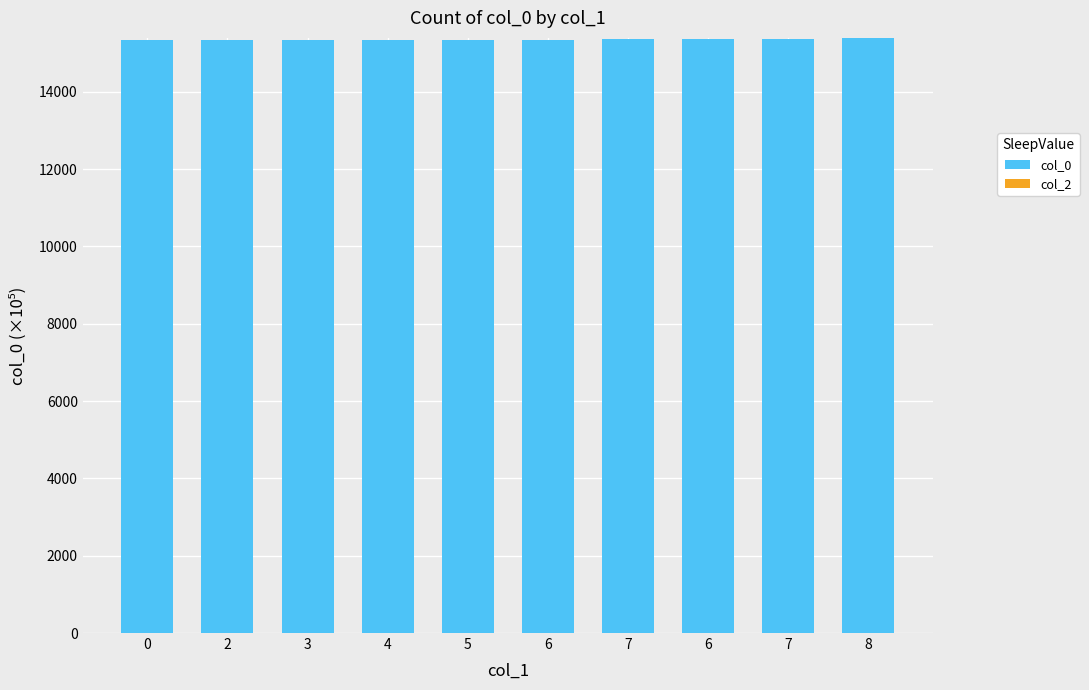

How many bars are there in total?

10